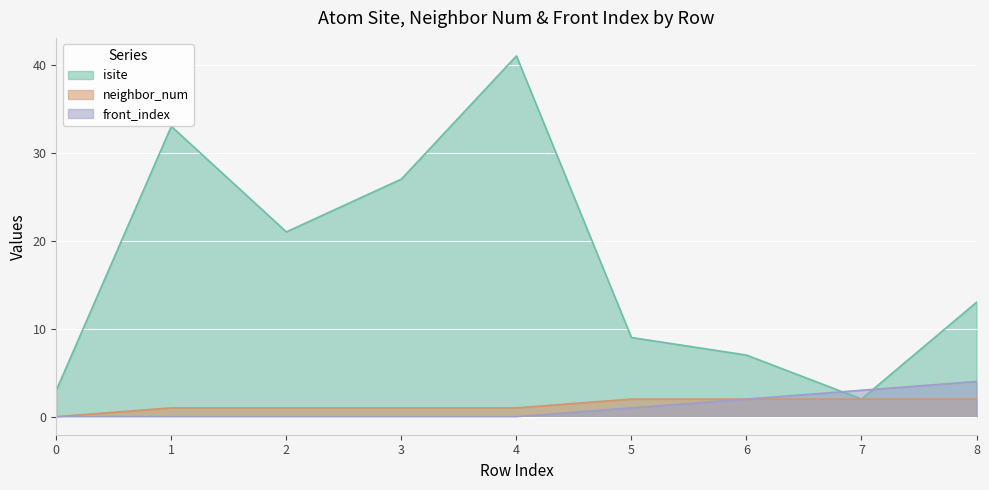

At 2, list the series in order from smallest to largest.

front_index, neighbor_num, isite